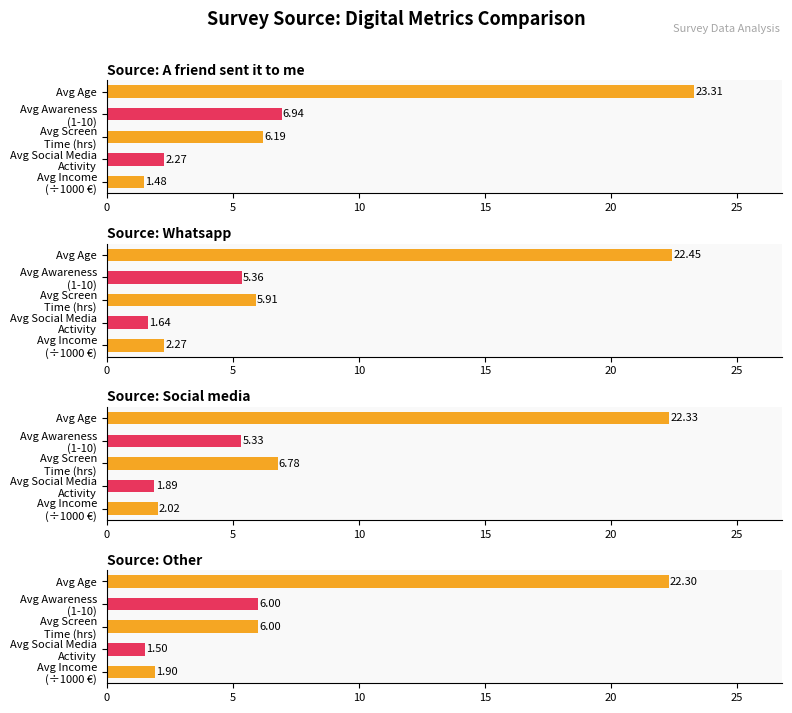

How many values in the Social media series exceed 5?

3